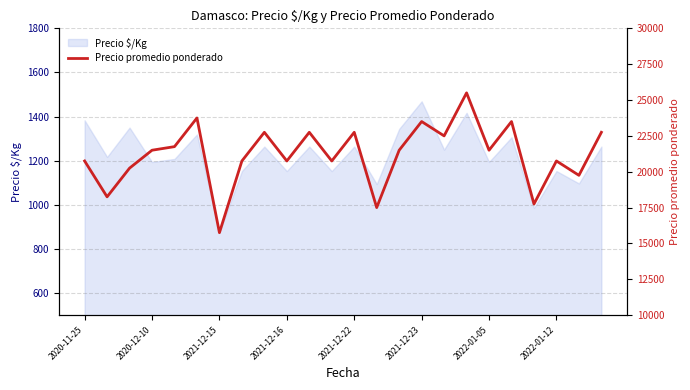

Which category has the lowest value in the Precio $/Kg series?

2021-12-15